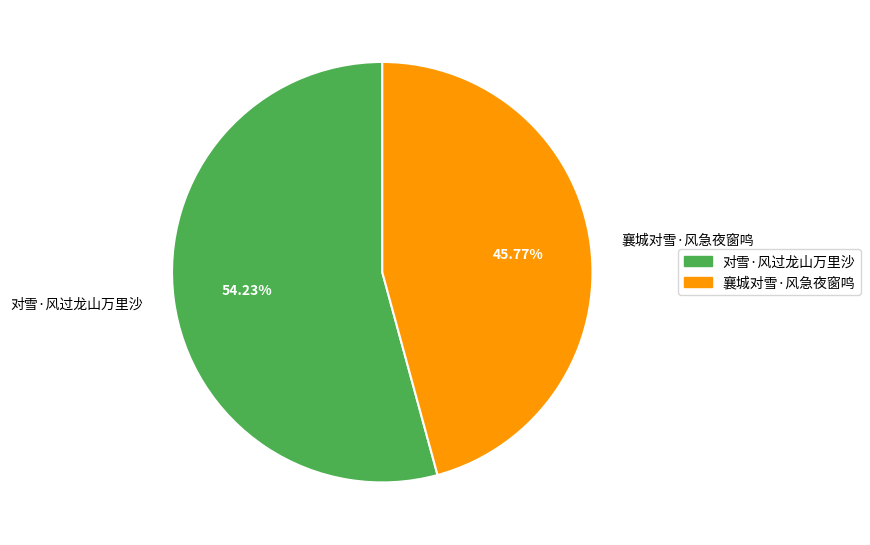

What percentage is the 对雪·风过龙山万里沙 slice, to the nearest percent?

54%